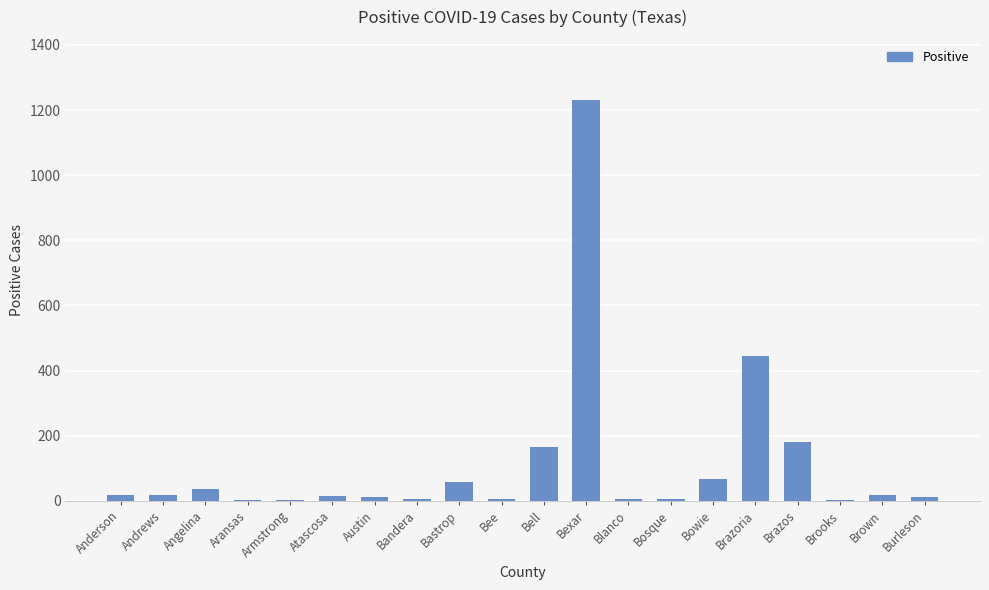

What is the change in value from Aransas to Bastrop?

+56